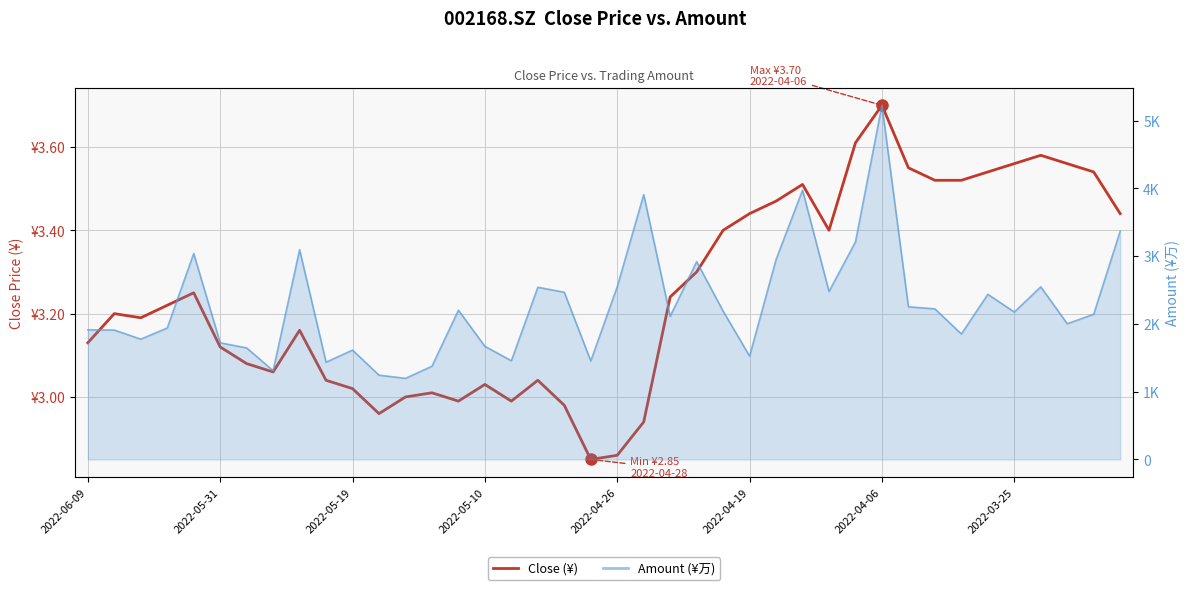

Does the chart display data point markers on the line(s)?

No